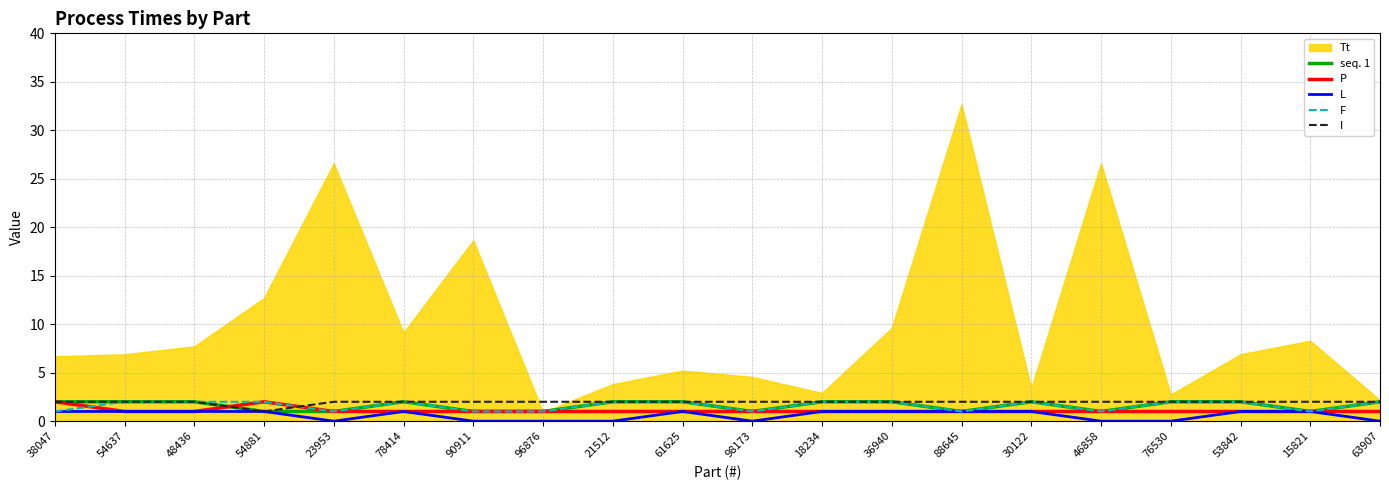

Is it true that P equals 1 at 88645?

True